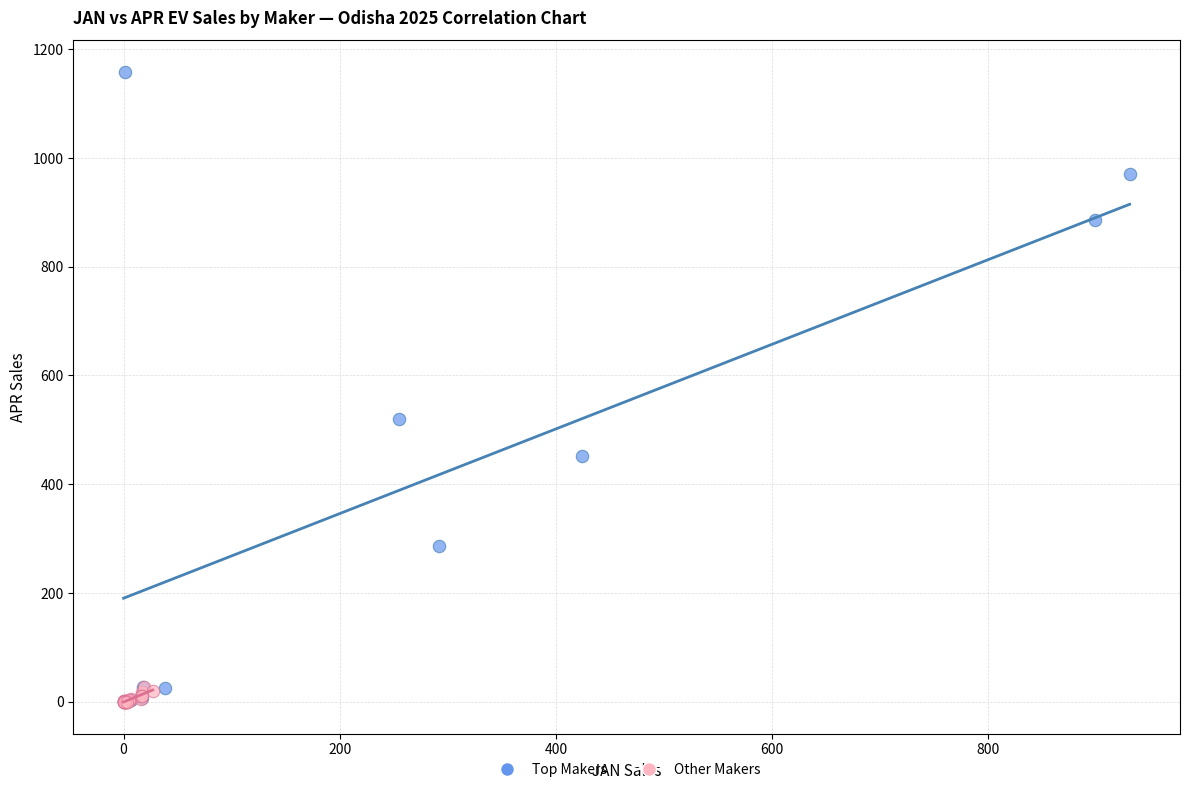

Which series reaches the maximum Y coordinate?

Top Makers